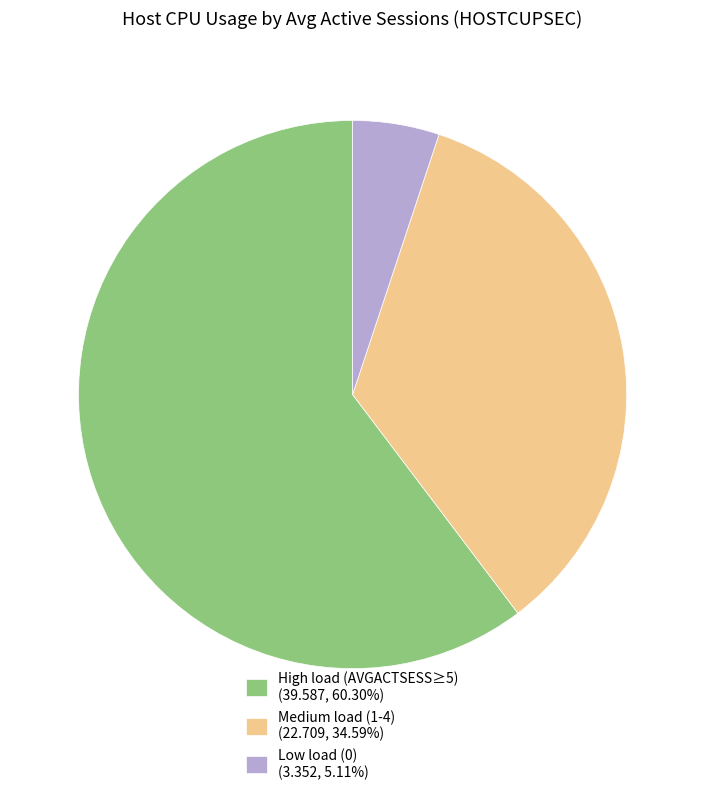

Is the sum of Medium load (1-4) (22.709, 34.59%) and Low load (0) (3.352, 5.11%) greater than half?

No